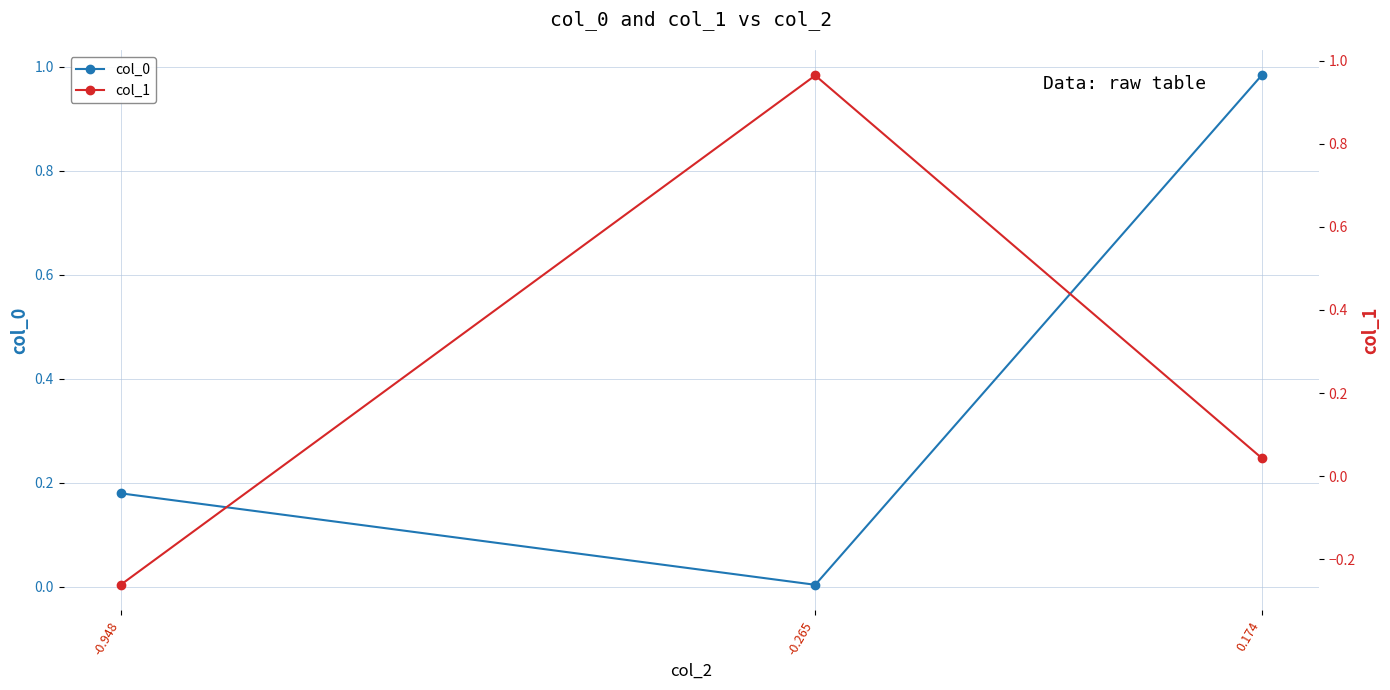

What is the label of the 2nd point from the left?

-0.265